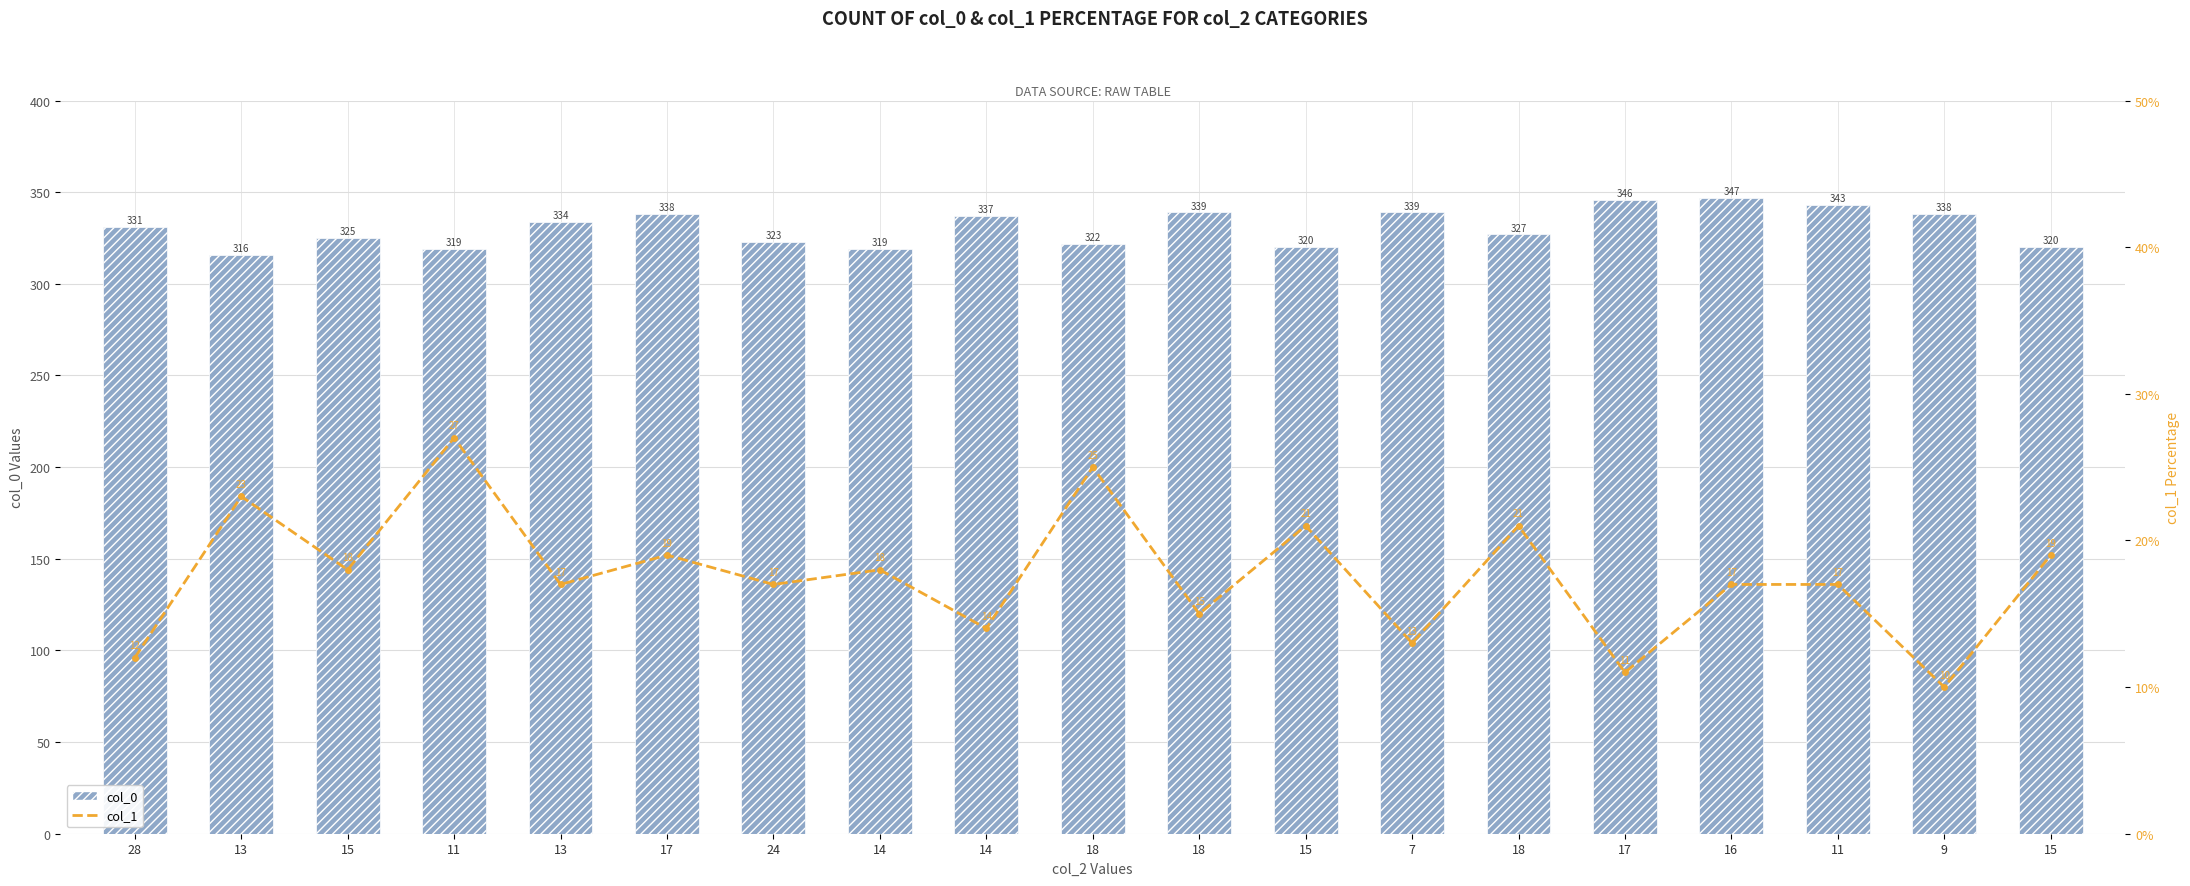

What is the approximate value of col_0 at 17, to the nearest 10?

350